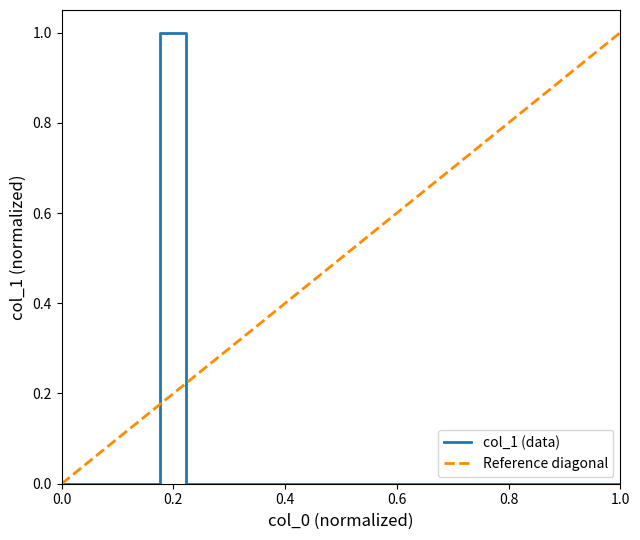

Count the values in the range 0 to 1.

5